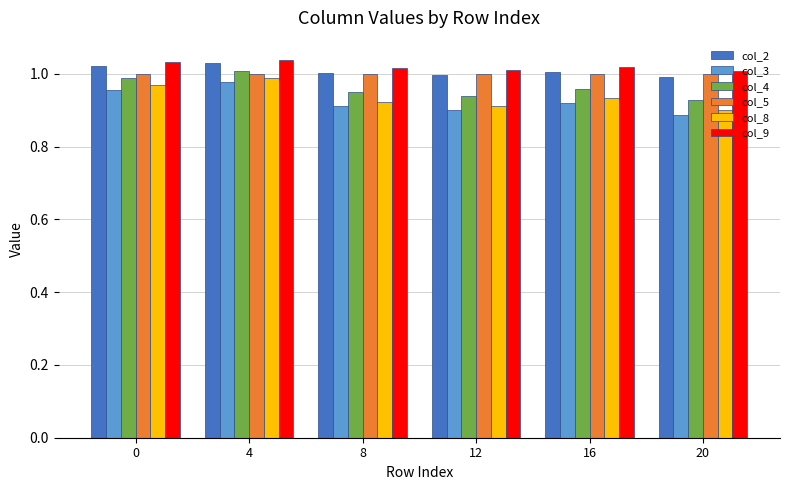

What is the sum of all col_4 values?

5.8